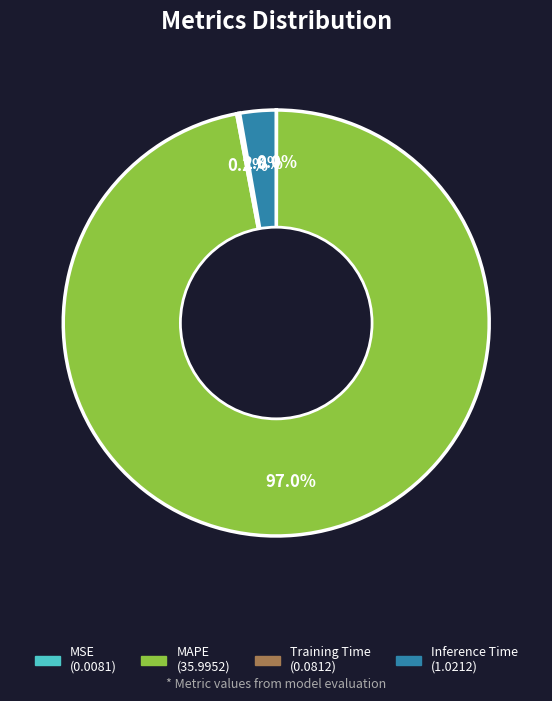

Does any single category account for the majority?

Yes